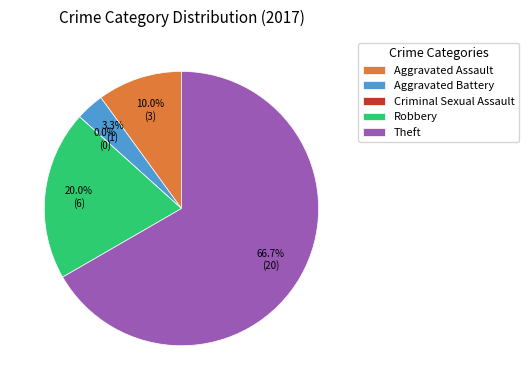

How many slices are in this pie chart?

5